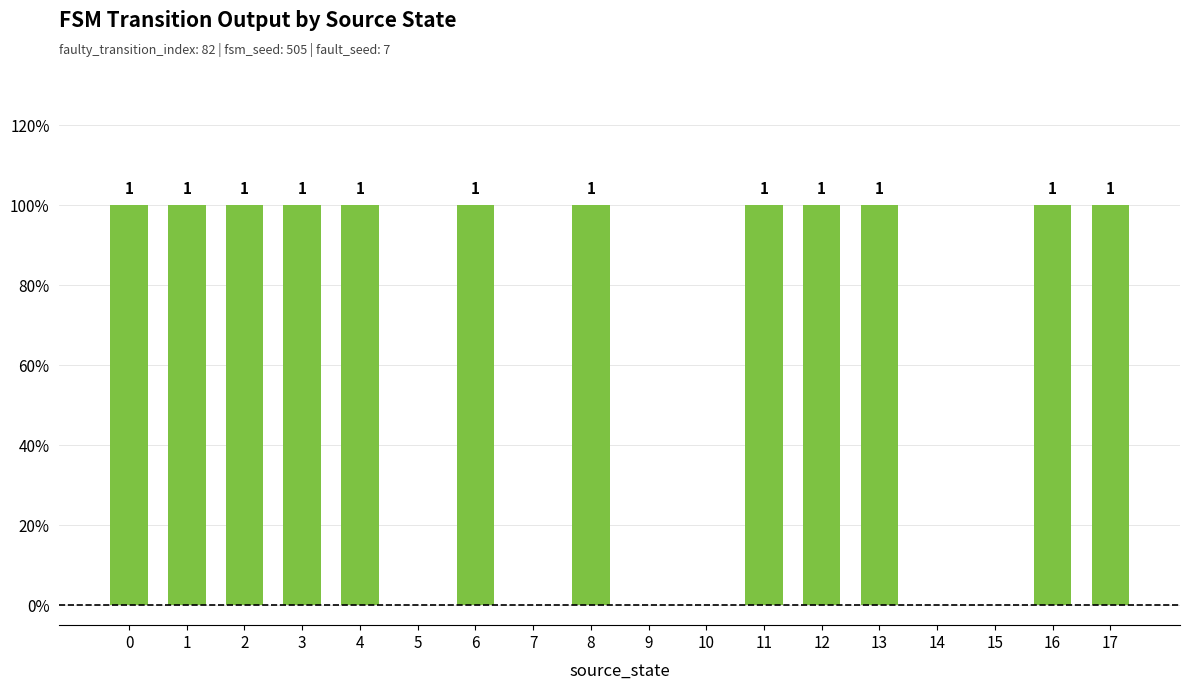

How many values are between 0 and 1?

18